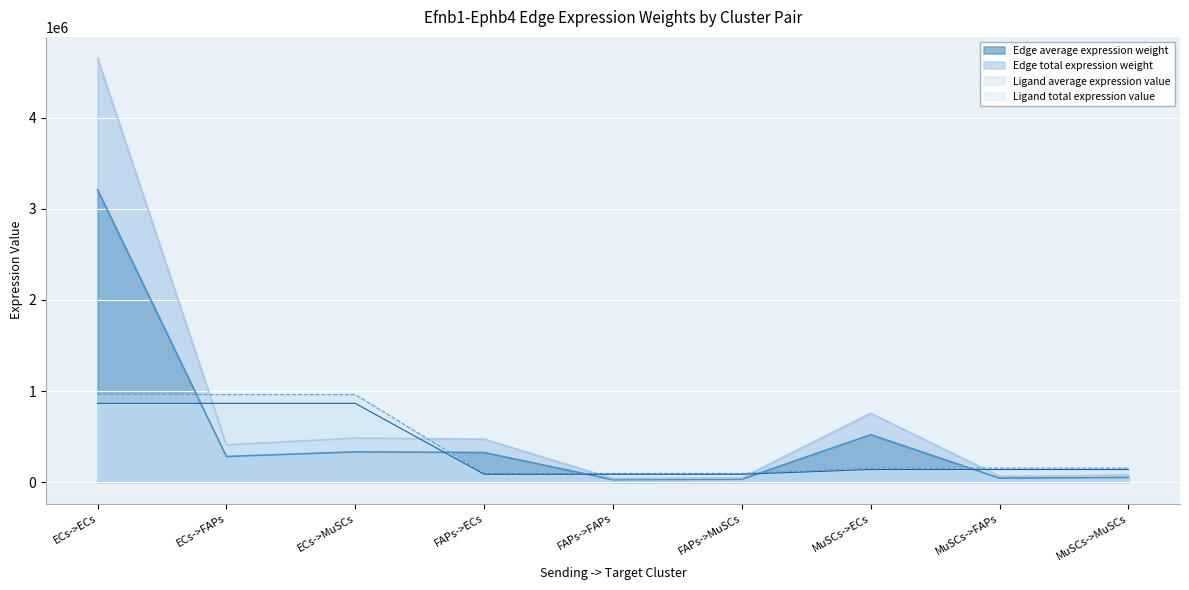

What is the sum of the Edge total expression weight values at ECs->ECs and MuSCs->ECs?

5409607.6